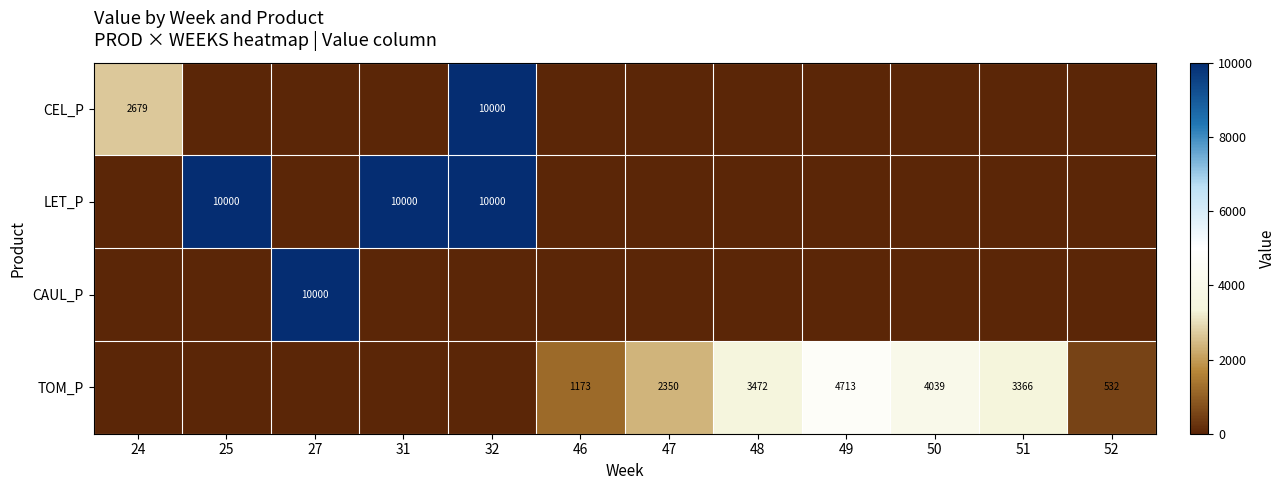

The value of TOM_P at 49 is 4713. True or false?

True